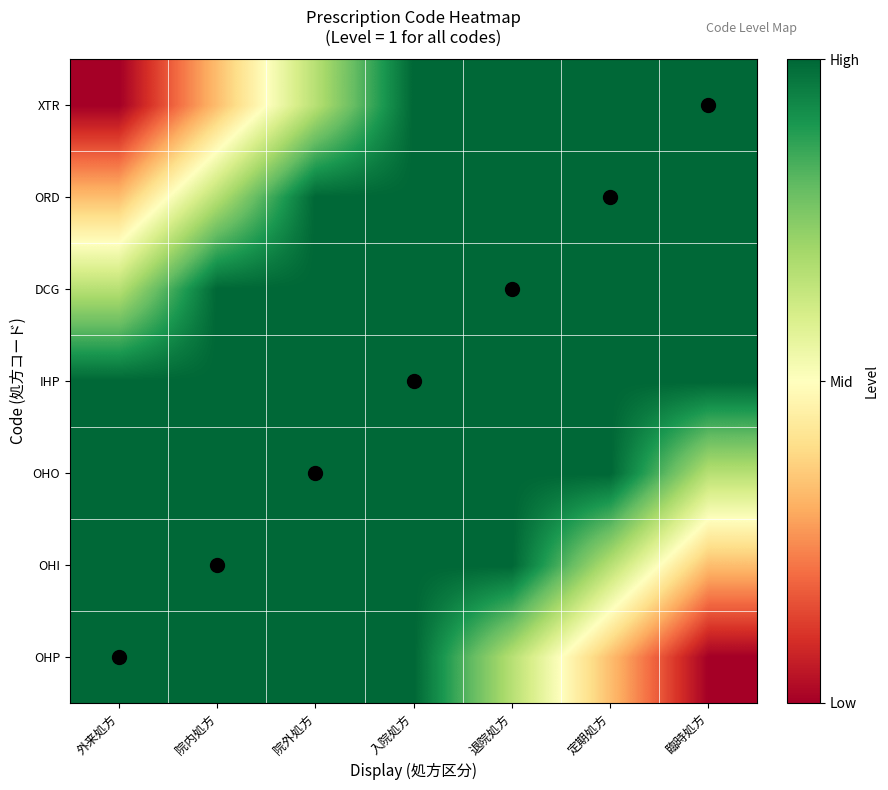

Which has a higher value, 院内処方 or 入院処方?

院内処方